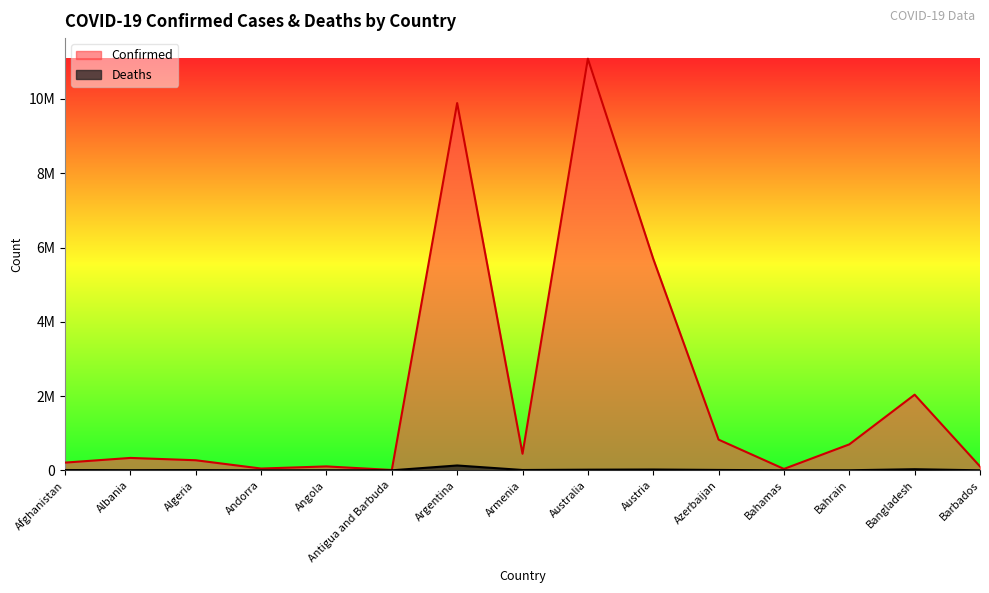

At which category does the chart reach its minimum across all series?

Antigua and Barbuda